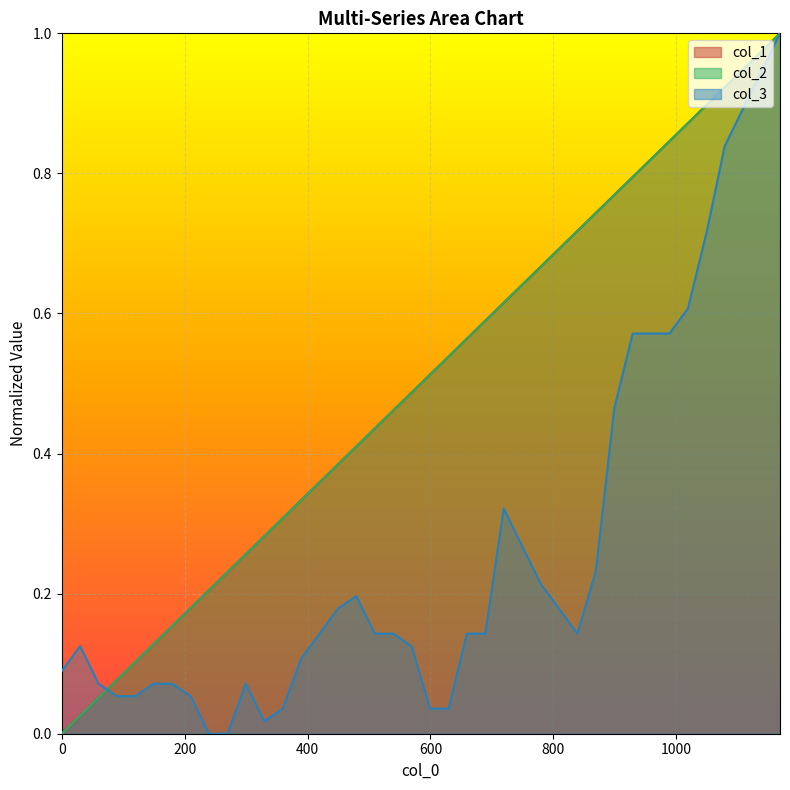

Which series has the largest range (max minus min)?

col_1